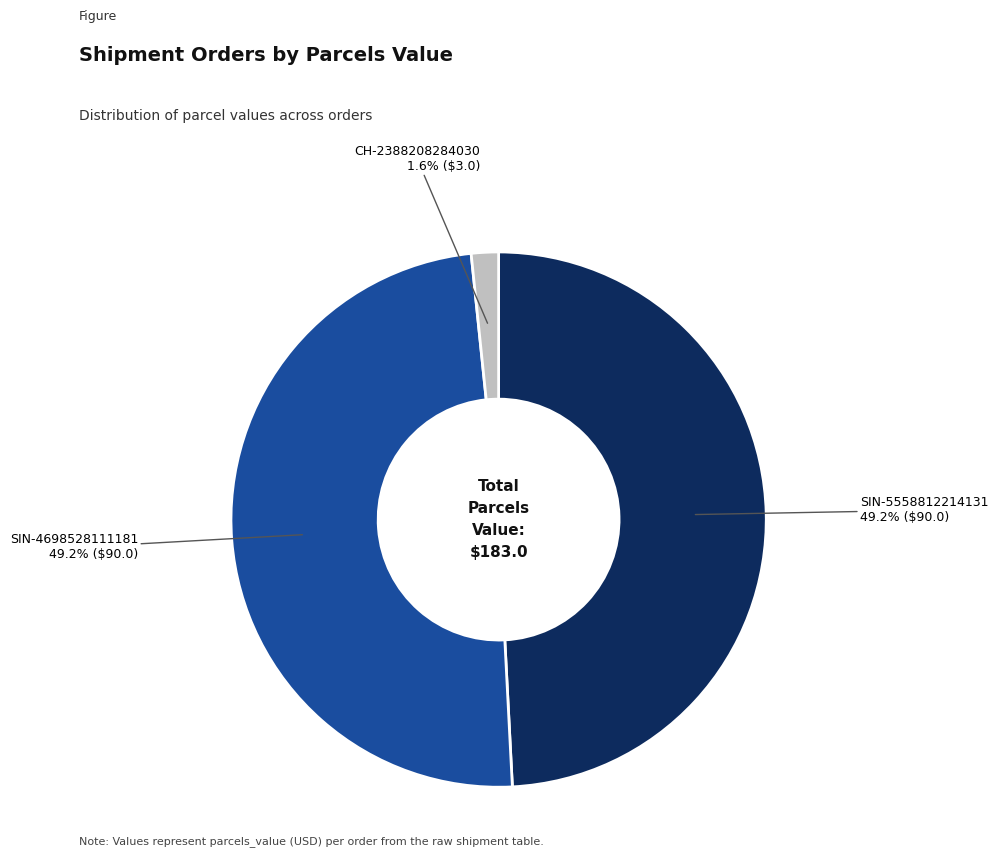

To the nearest percent, what is the difference between the largest and smallest slice percentages?

48%